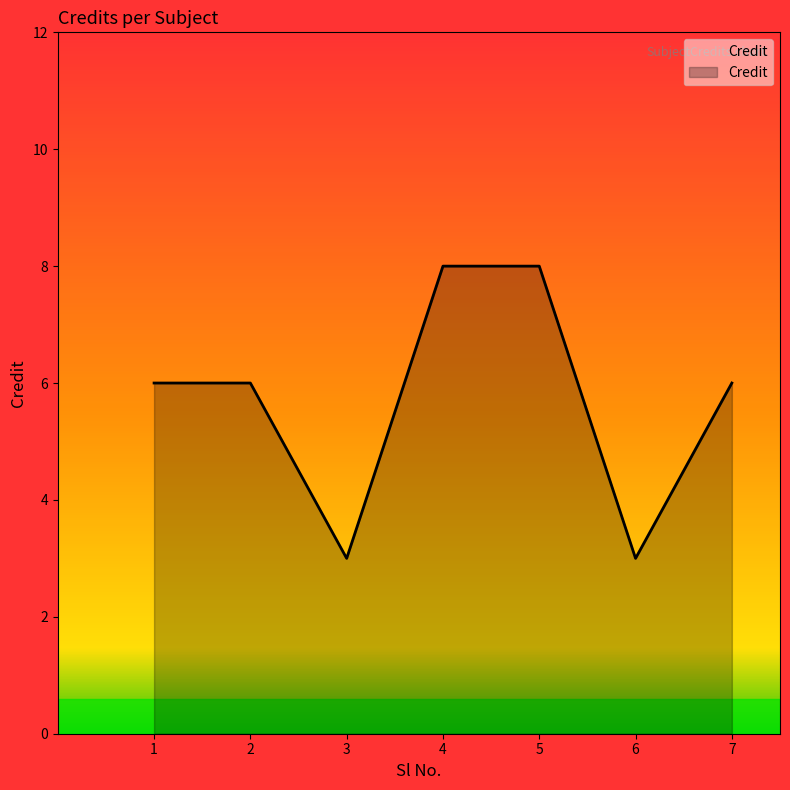

Is it true that the value at 6 is 4?

False